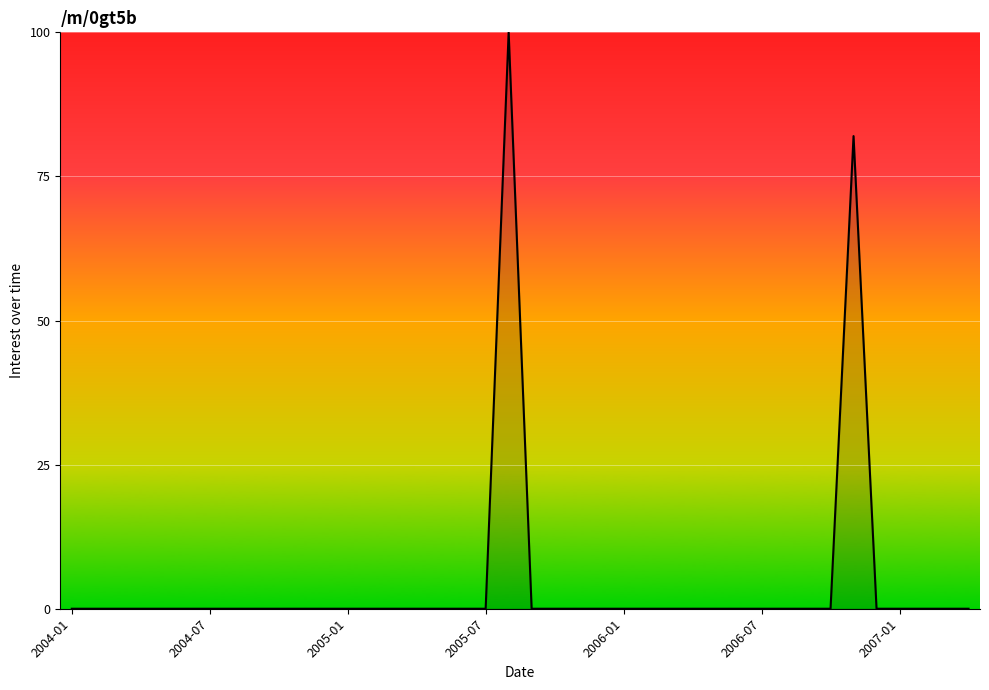

True or false: there are more than 1 points higher than both neighbors.

True